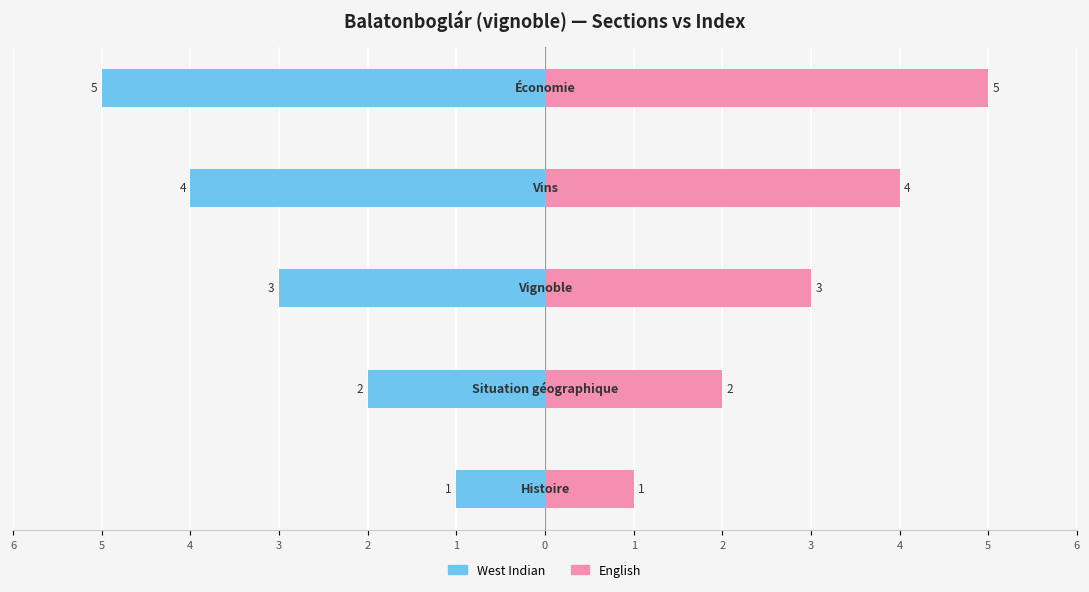

How many English values are between 2 and 4?

3